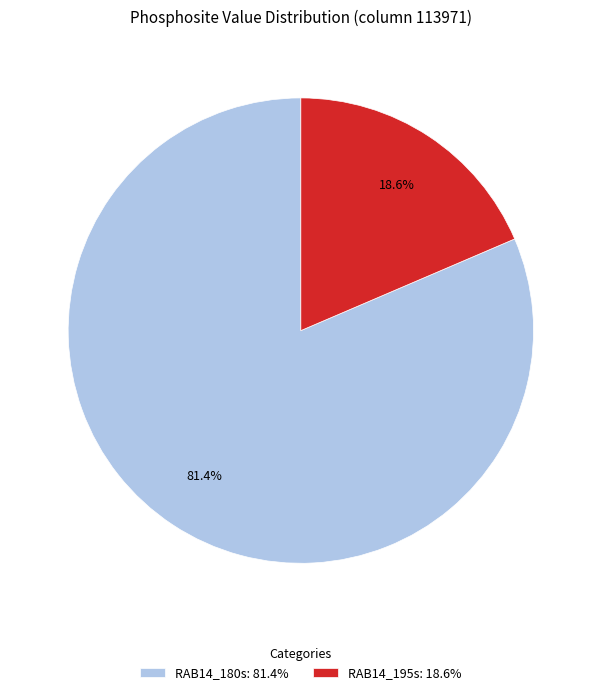

To the nearest percent, what portion does RAB14_180s represent?

81%